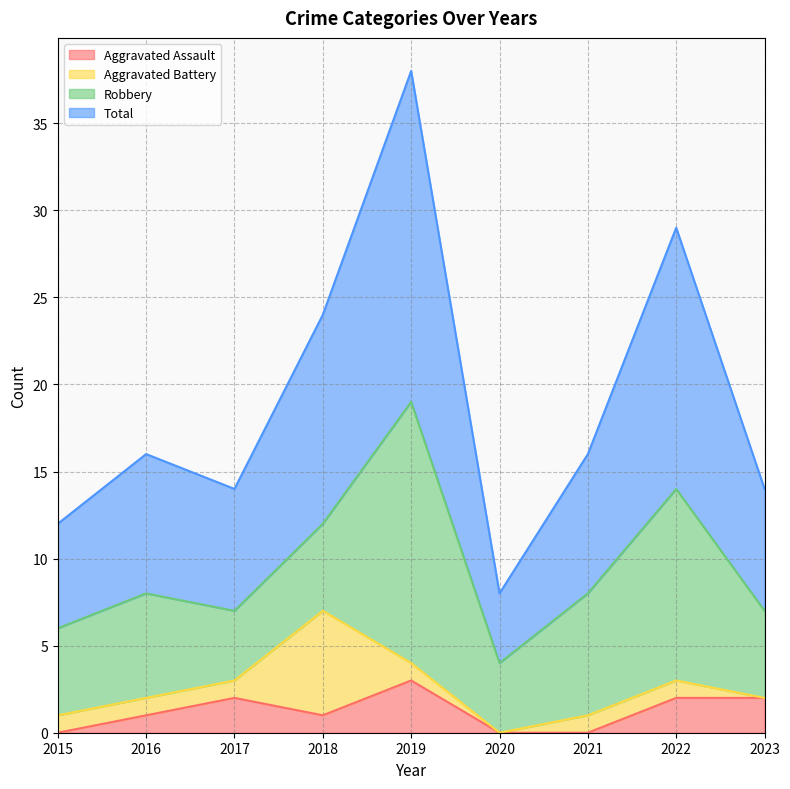

Read the Aggravated Assault value at 2018.

1